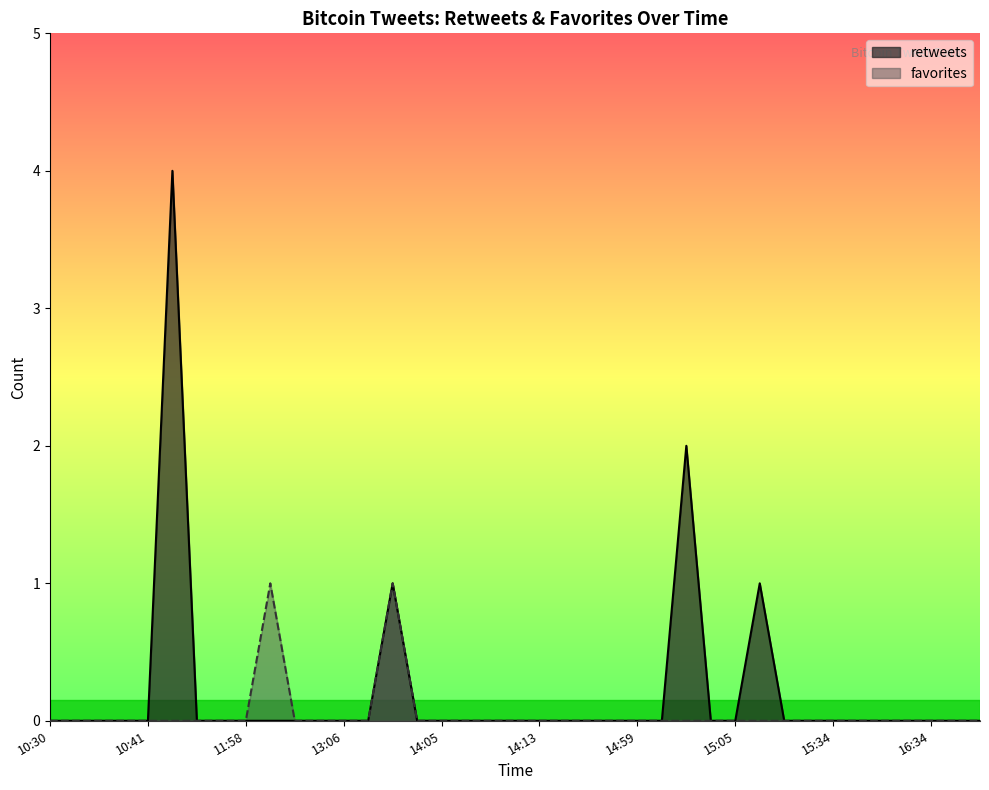

What are all the series names shown in the legend?

retweets, favorites